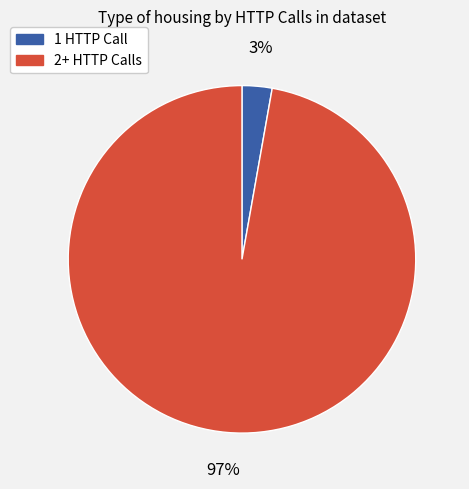

To the nearest percent, what is the difference between the largest and smallest slice percentages?

94%